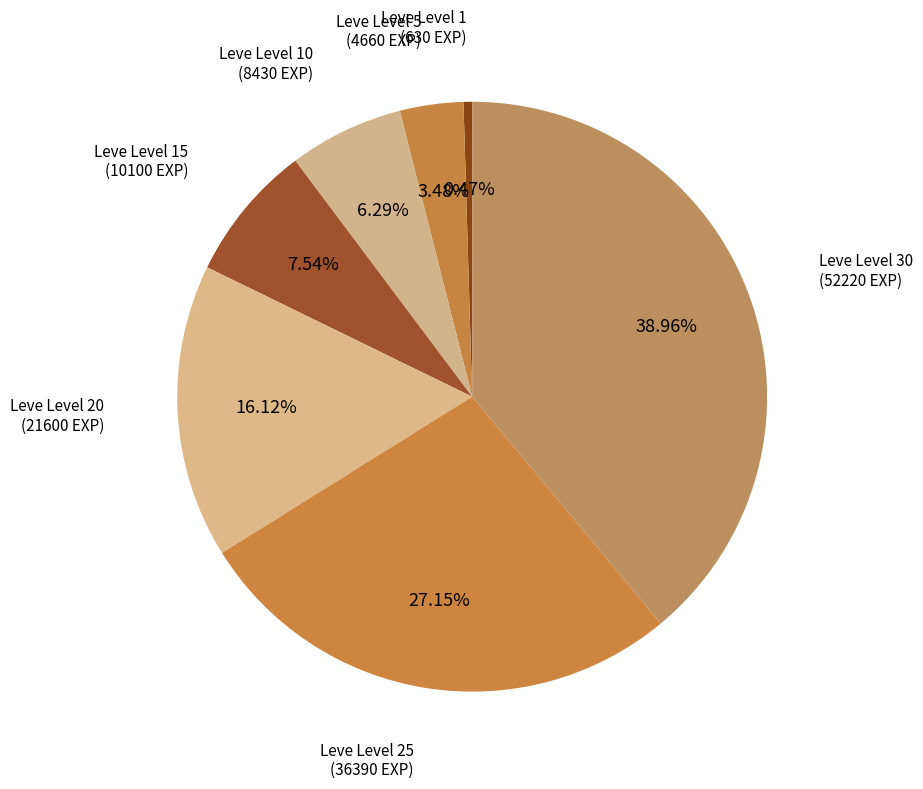

Is there a majority slice in this chart?

No